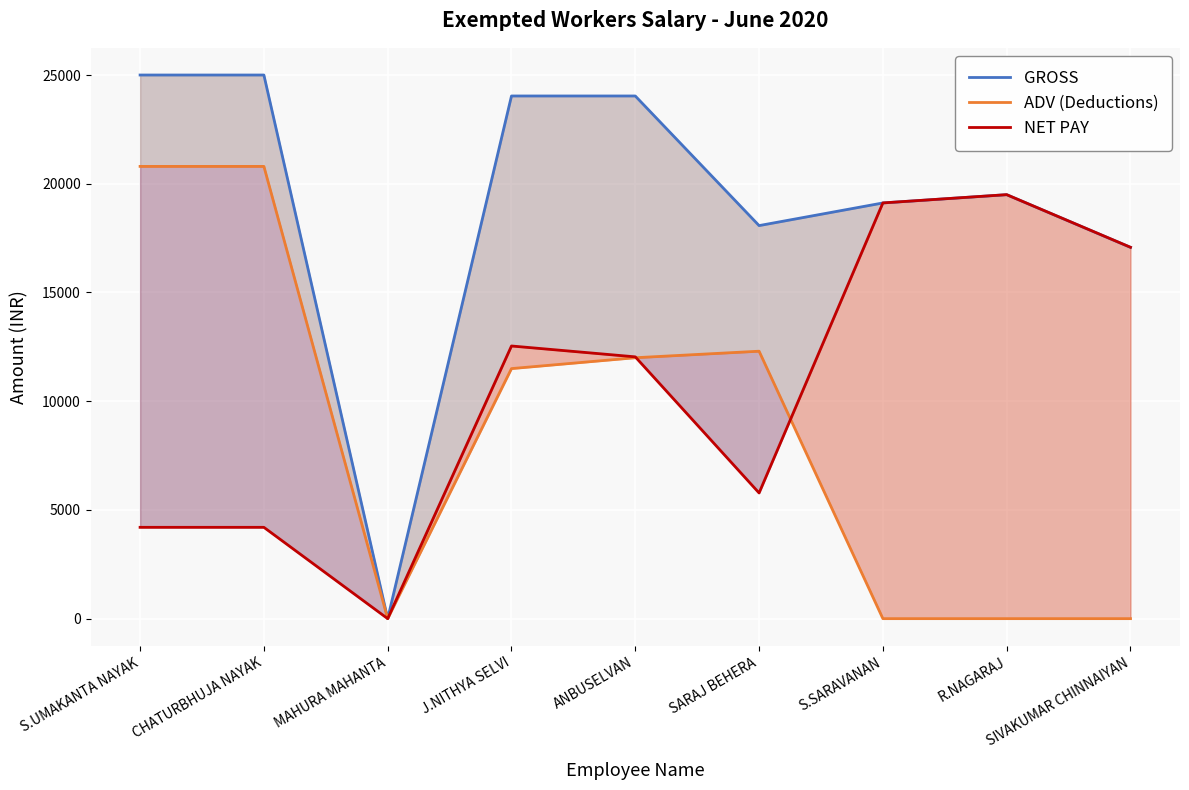

What is the difference between the second highest and minimum values in the ADV (Deductions) series?

20800.0